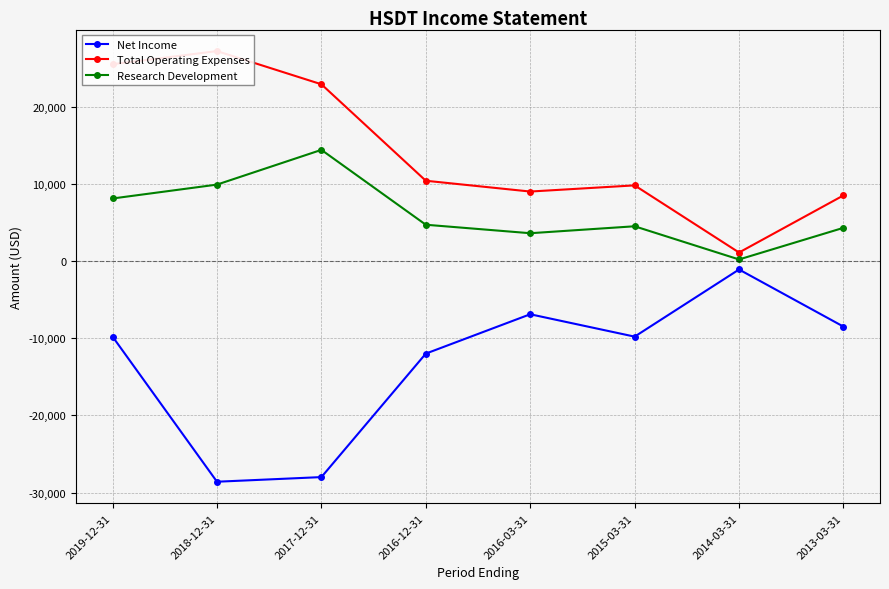

True or false: Total Operating Expenses and Research Development cross at least once.

False